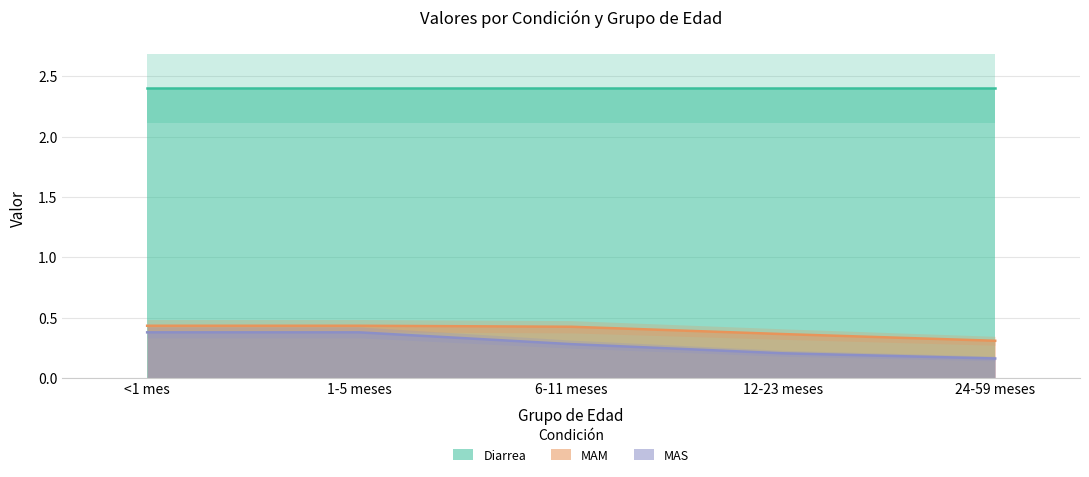

Which category has the highest value in the MAM series?

<1 mes